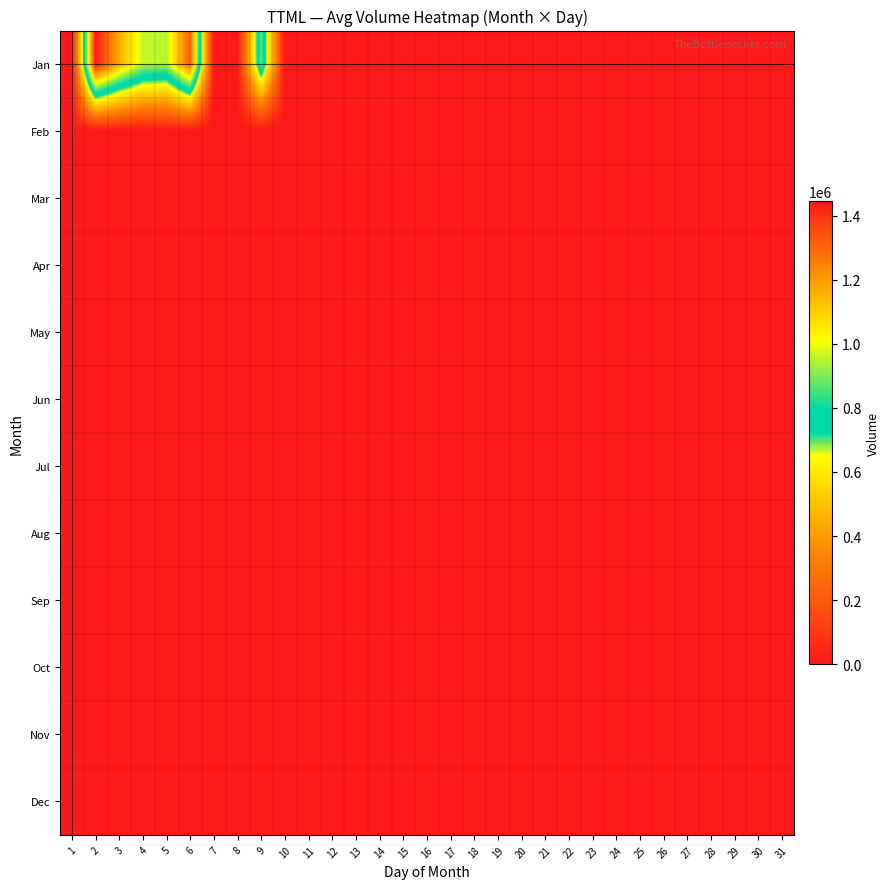

At 4, list the series in order from largest to smallest.

Jan, Feb, Mar, Apr, May, Jun, Jul, Aug, Sep, Oct, Nov, Dec